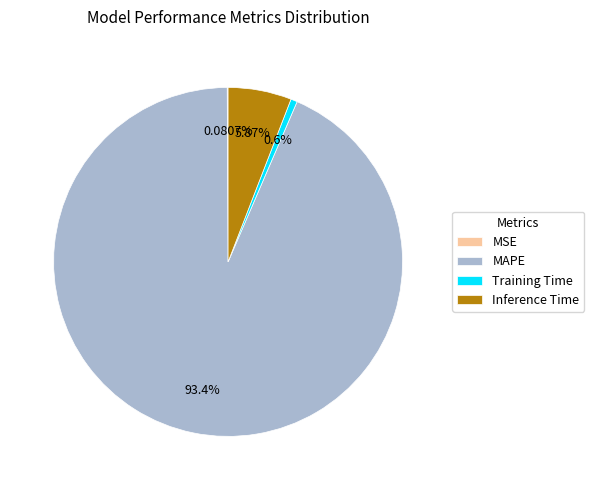

Combined, do Inference Time and MAPE account for over 50%?

Yes